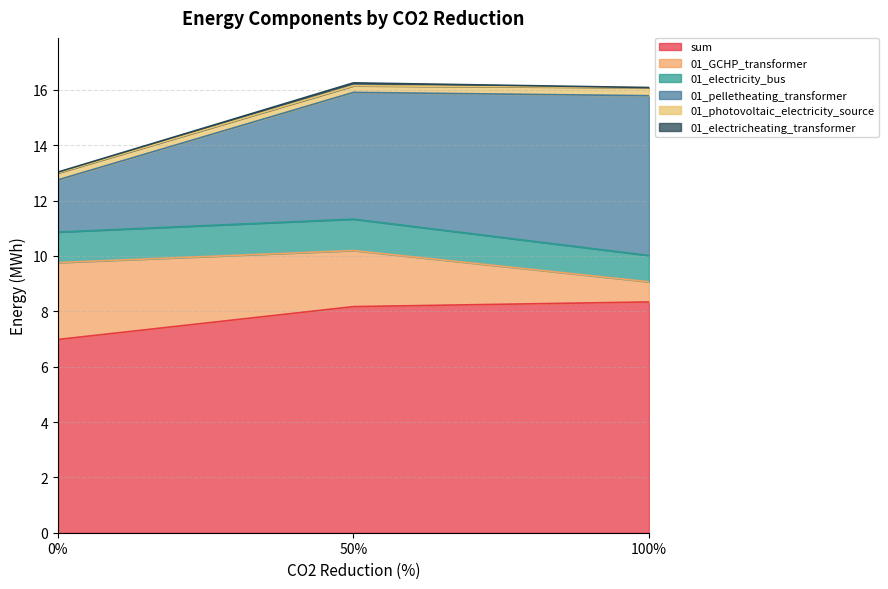

At which label is 01_GCHP_transformer closest to 1?

100